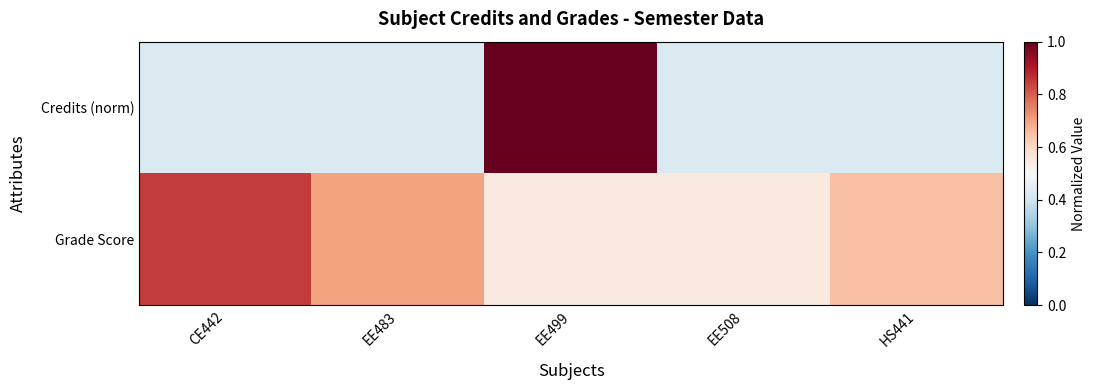

What is the difference between the highest and lowest values at EE499?

0.4